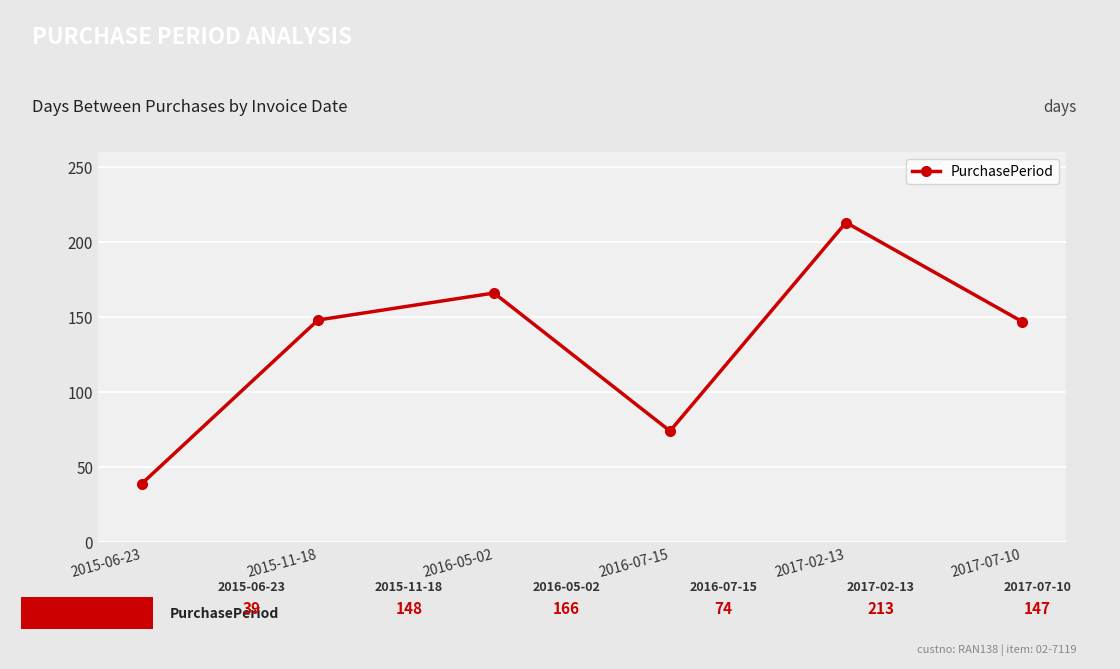

Between 2015-06-23 and 2016-07-15, which is larger?

2016-07-15